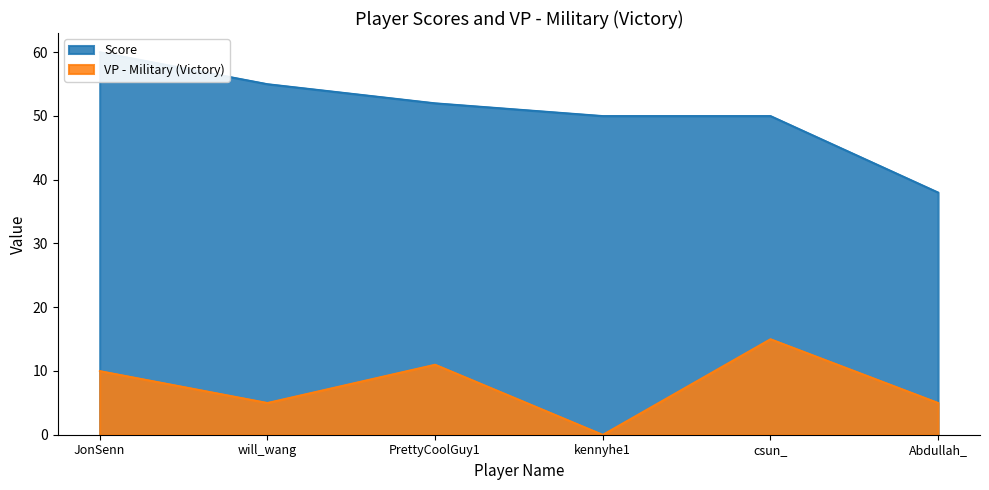

Reading right to left, what are all the values shown in this chart?

Score: 38	50	50	52	55	60
VP - Military (Victory): 5	15	0	11	5	10